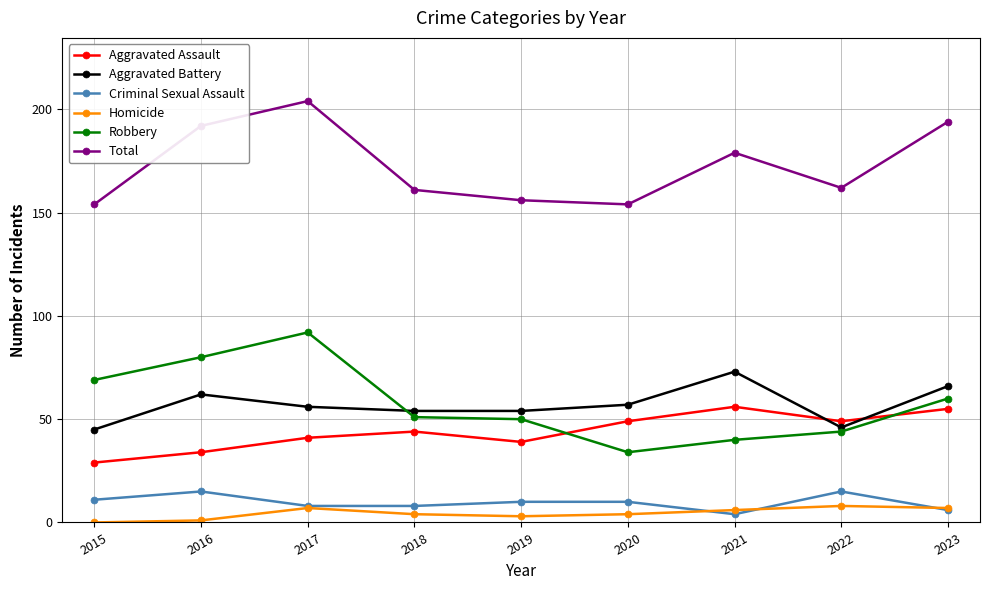

Reading right to left, extract all data points from this chart.

Aggravated Assault: 2023=55	2022=49	2021=56	2020=49	2019=39	2018=44	2017=41	2016=34	2015=29
Aggravated Battery: 2023=66	2022=46	2021=73	2020=57	2019=54	2018=54	2017=56	2016=62	2015=45
Criminal Sexual Assault: 2023=6	2022=15	2021=4	2020=10	2019=10	2018=8	2017=8	2016=15	2015=11
Homicide: 2023=7	2022=8	2021=6	2020=4	2019=3	2018=4	2017=7	2016=1	2015=0
Robbery: 2023=60	2022=44	2021=40	2020=34	2019=50	2018=51	2017=92	2016=80	2015=69
Total: 2023=194	2022=162	2021=179	2020=154	2019=156	2018=161	2017=204	2016=192	2015=154